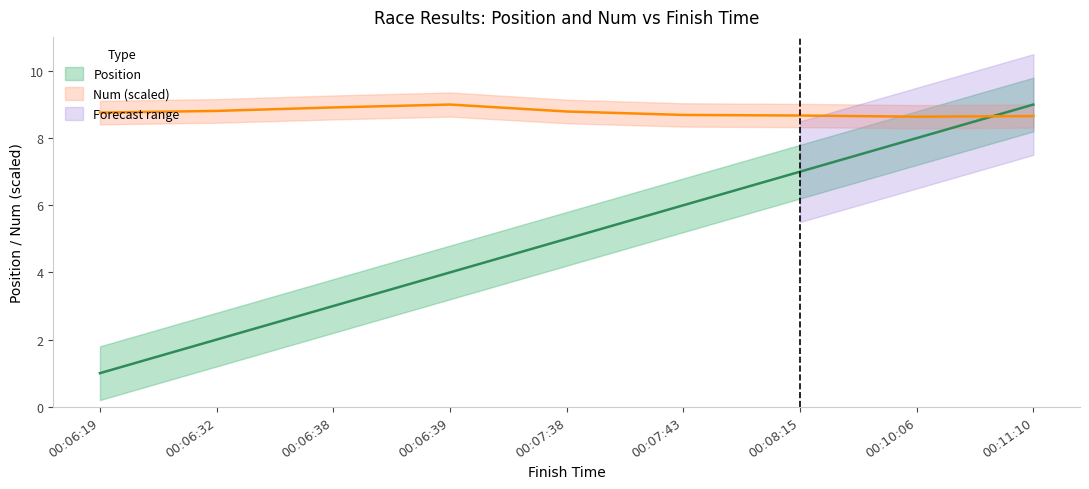

What is the sum of the Num values at 00:11:10 and 00:07:38?

17.4